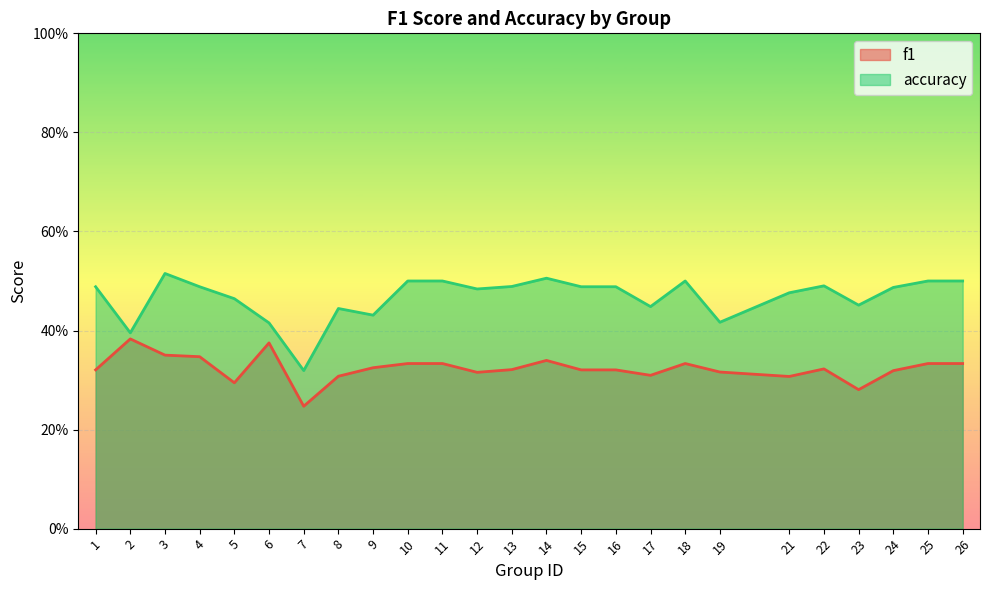

What are all the series names shown in the legend?

f1, accuracy